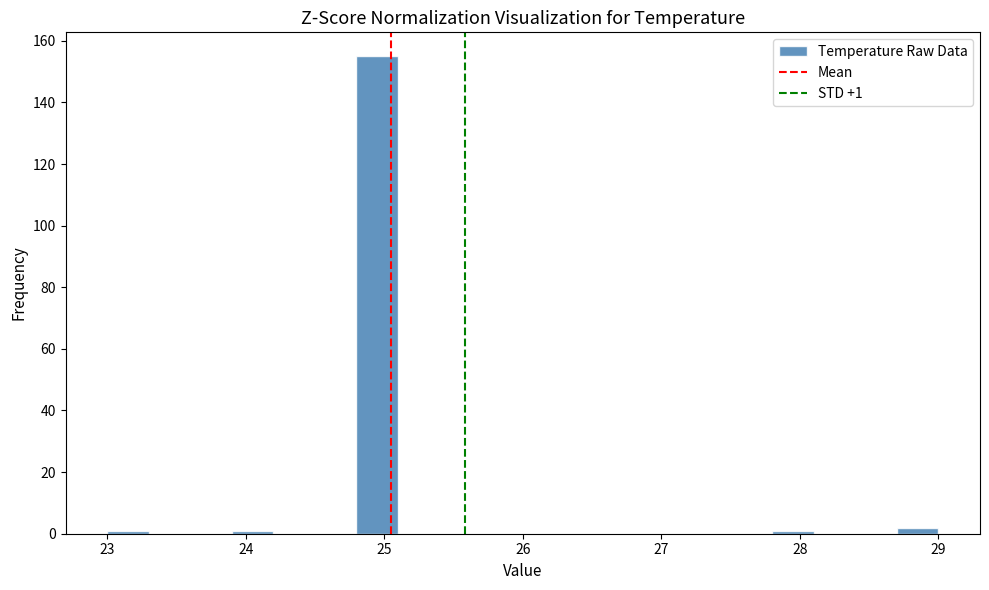

Read against the x-axis, roughly where is the centre of the tallest bar?

25.0